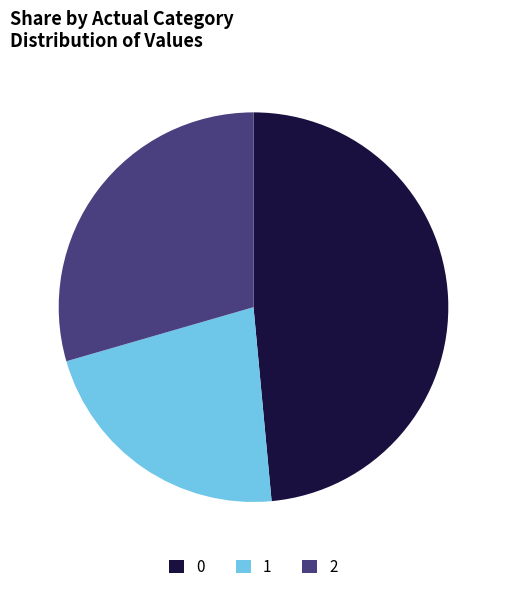

Approximately how many times larger is the value at 1 compared to 0?

0.5